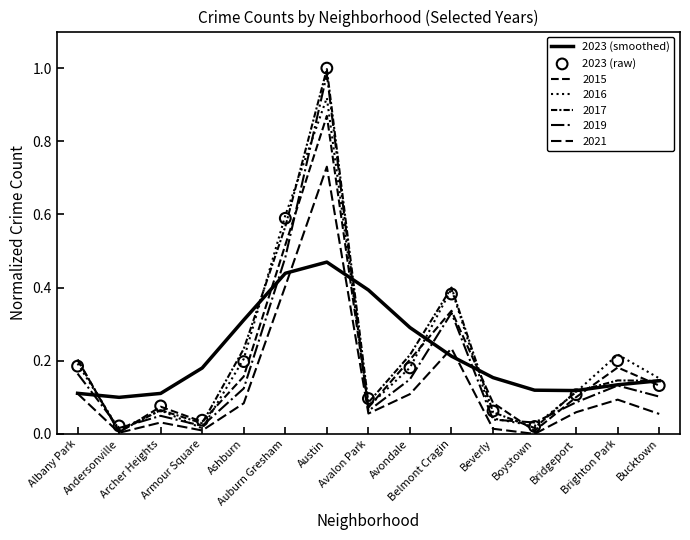

Which series has the largest Y range (max minus min)?

2023 (raw)